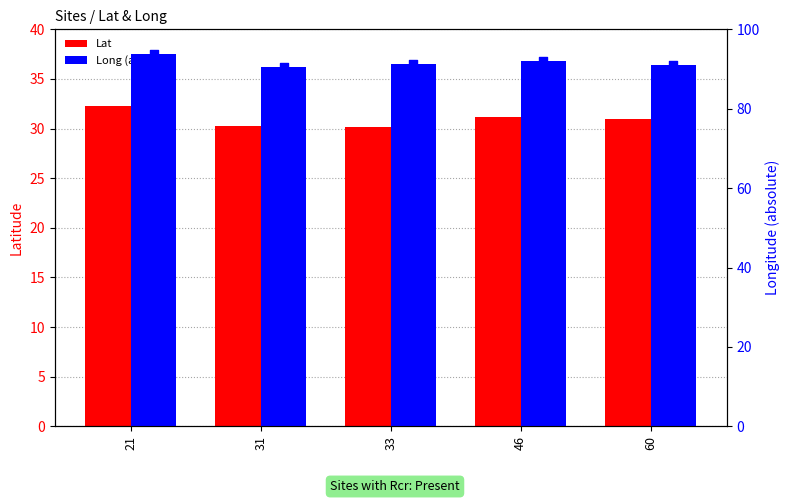

What are all the series names shown in the legend?

Lat, Long (abs)